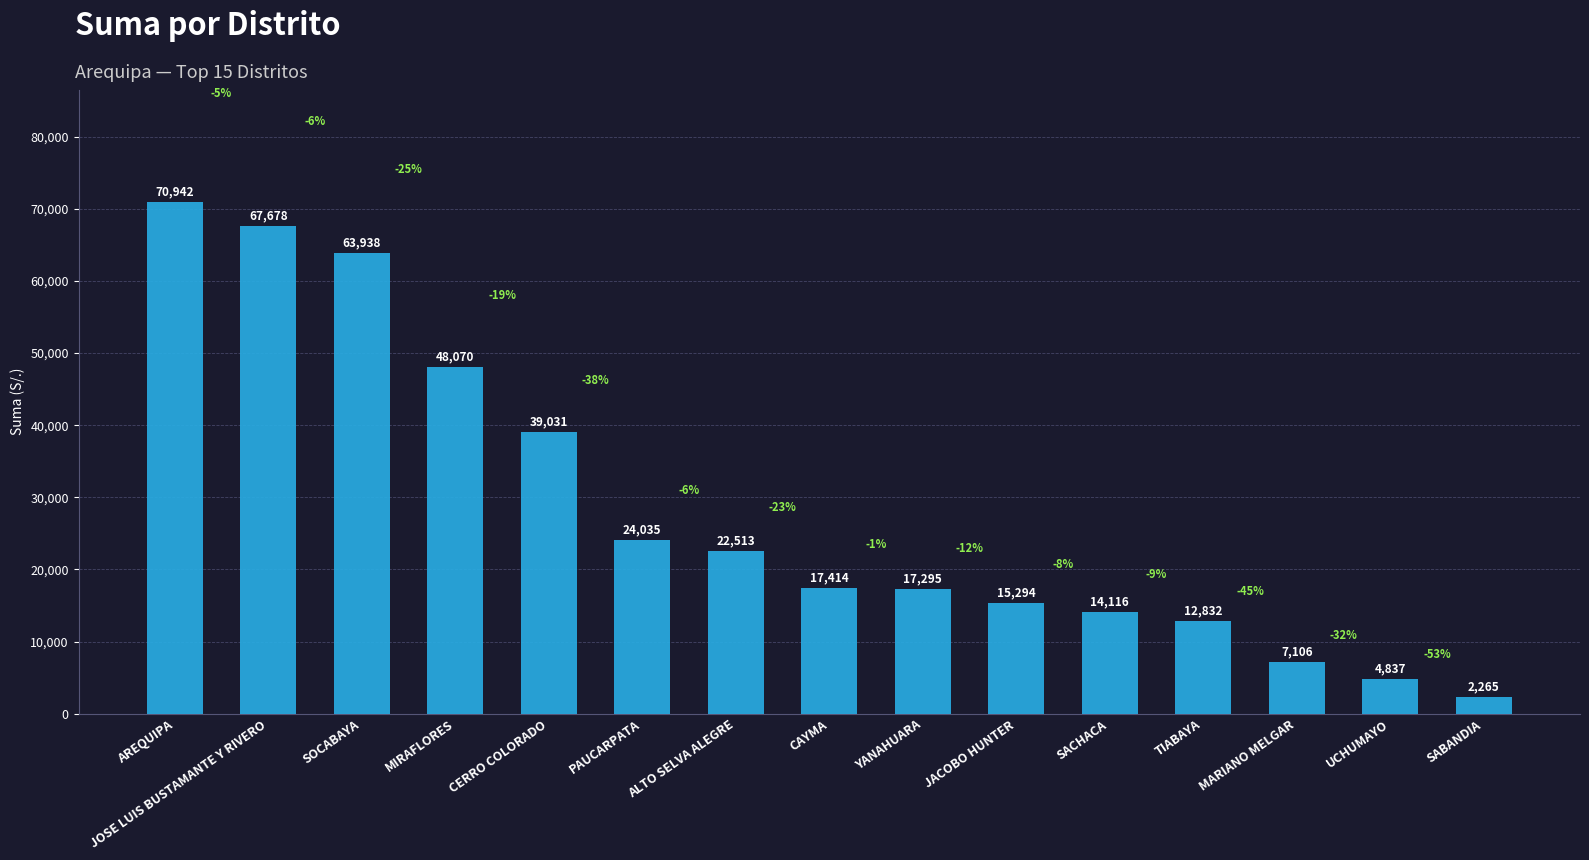

At which label does the data first exceed 17413?

AREQUIPA